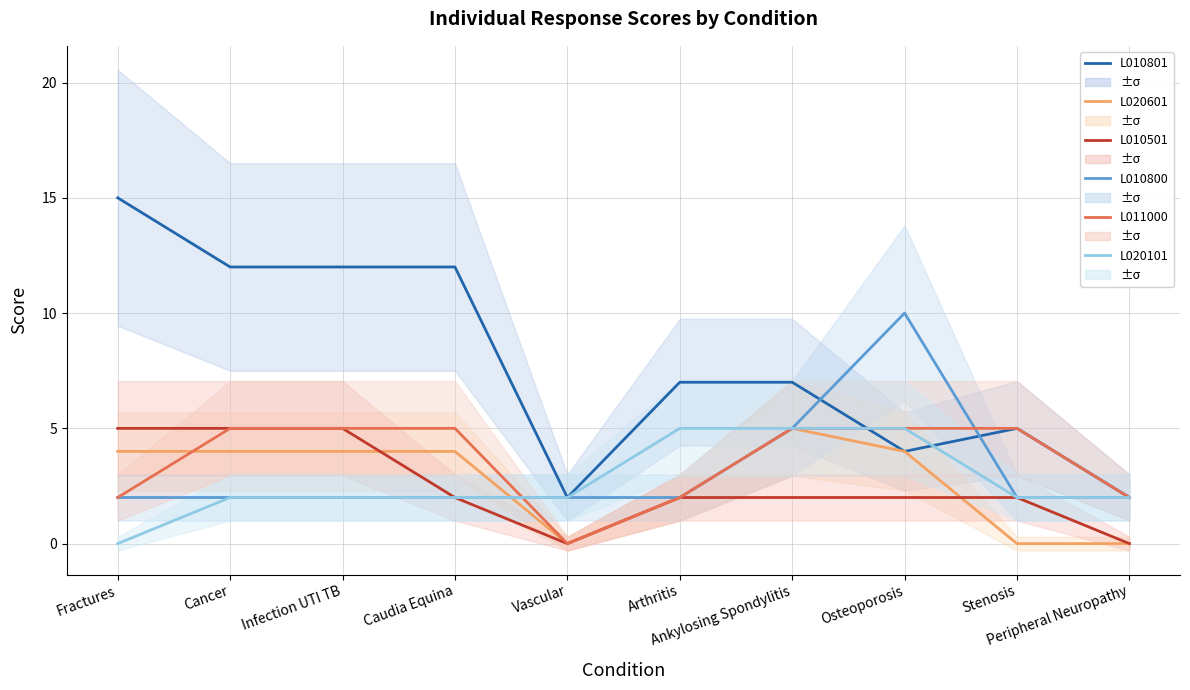

How many categories are shown in the chart?

10